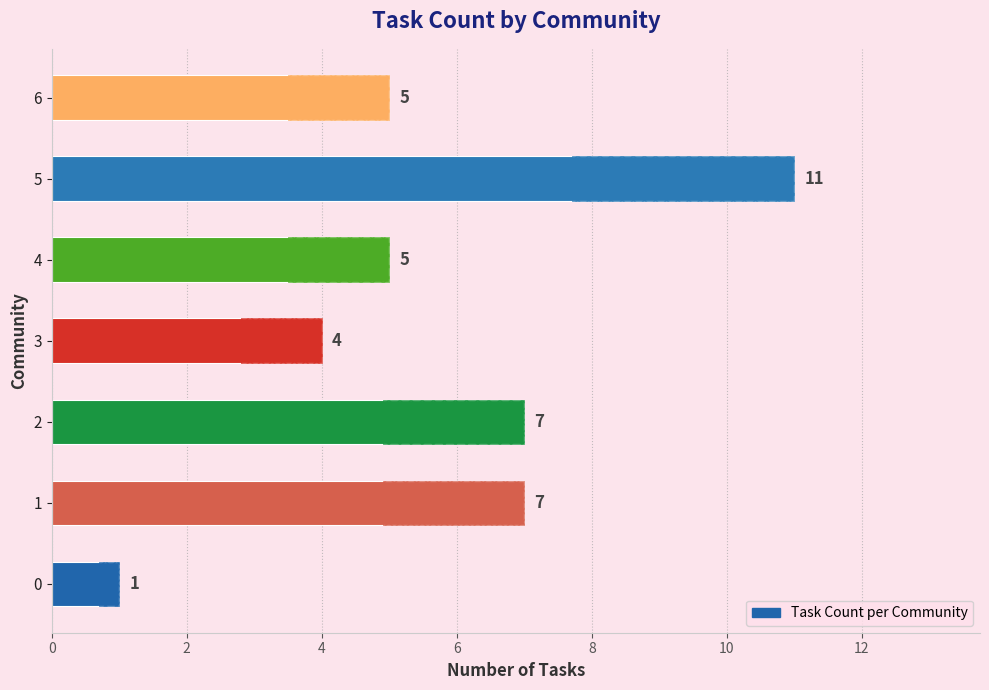

What is the difference between the second highest and minimum values?

6